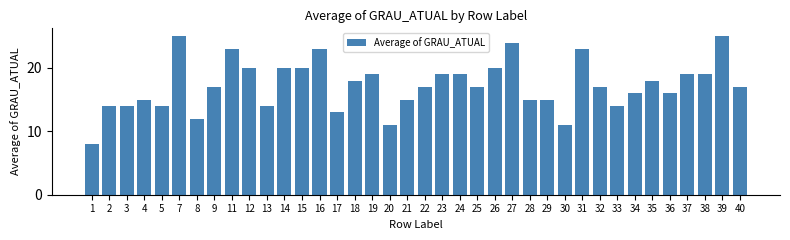

What is the greatest value displayed?

25